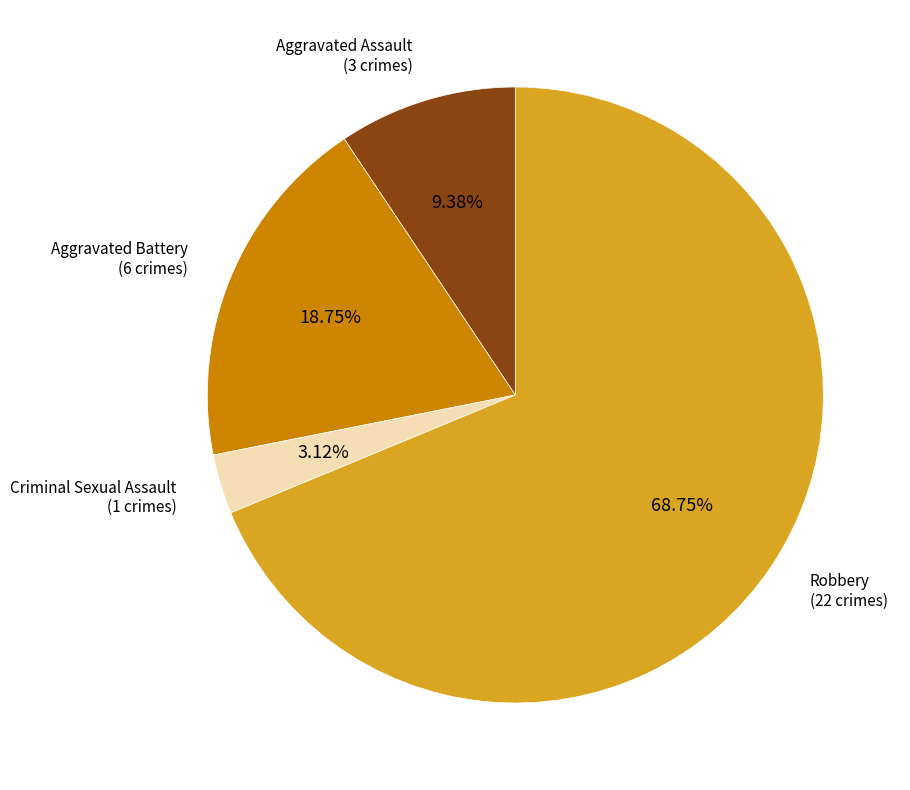

How many segments does this pie chart have?

4